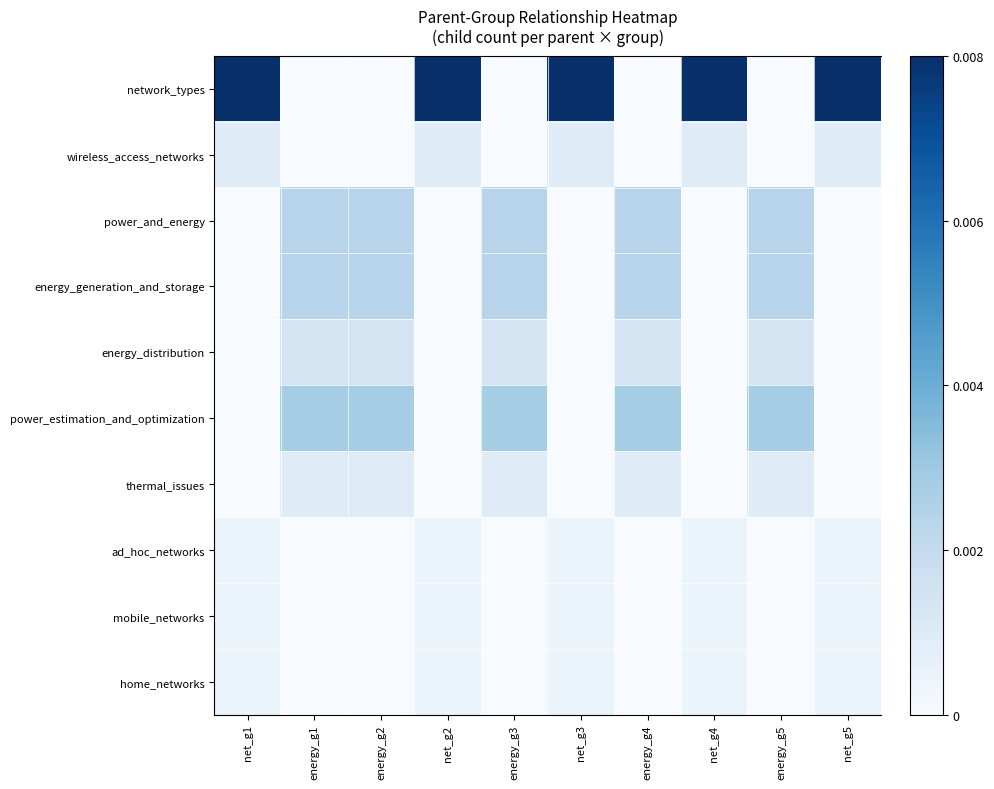

Which series has the largest total across all categories?

network_types